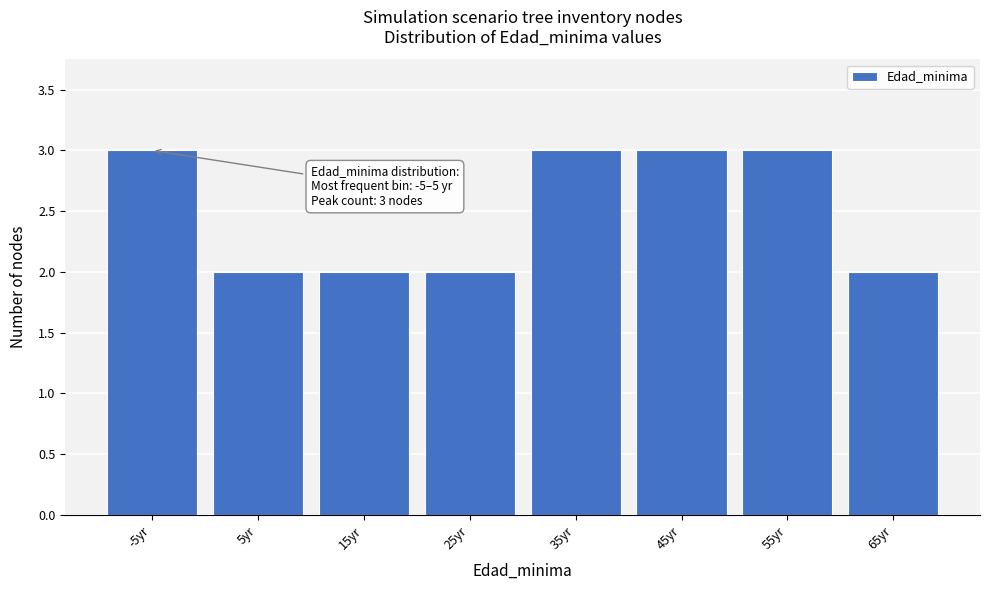

Reading left to right, what are all the values shown in this chart?

3	2	2	2	3	3	3	2